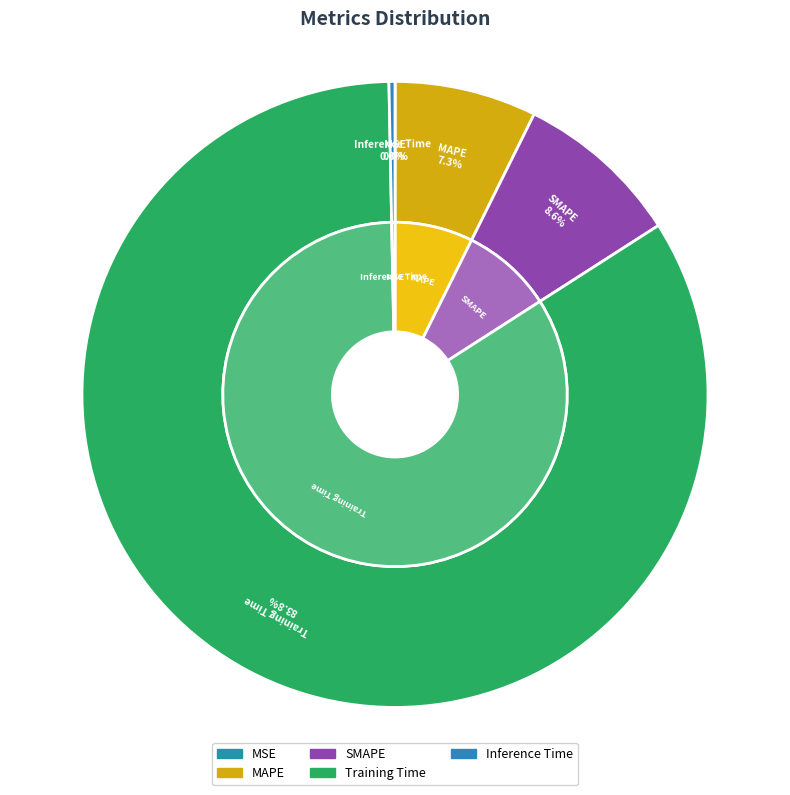

The MAPE slice represents 7% of the pie. True or false?

True